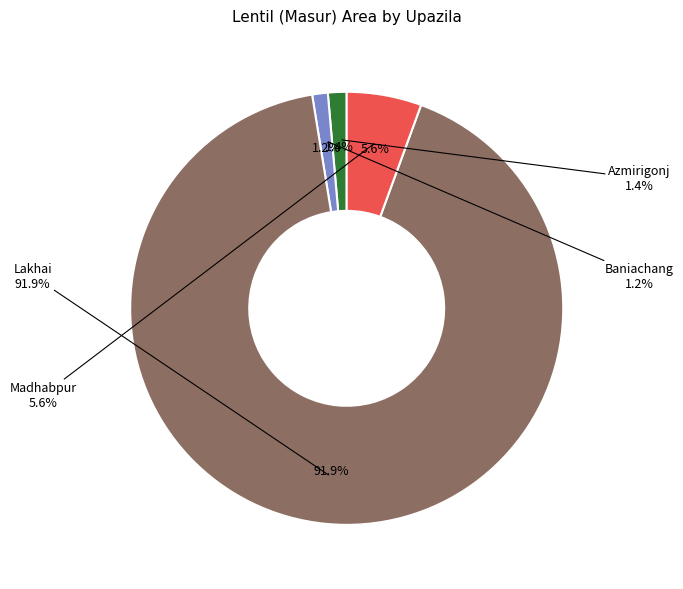

How many segments does this pie chart have?

4